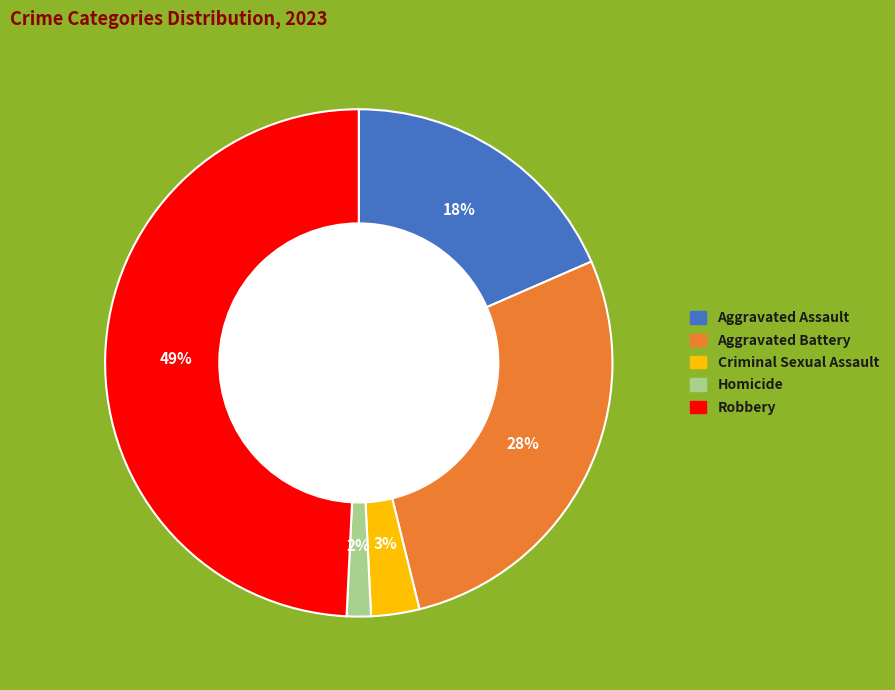

Which category has the biggest portion of the pie?

Robbery